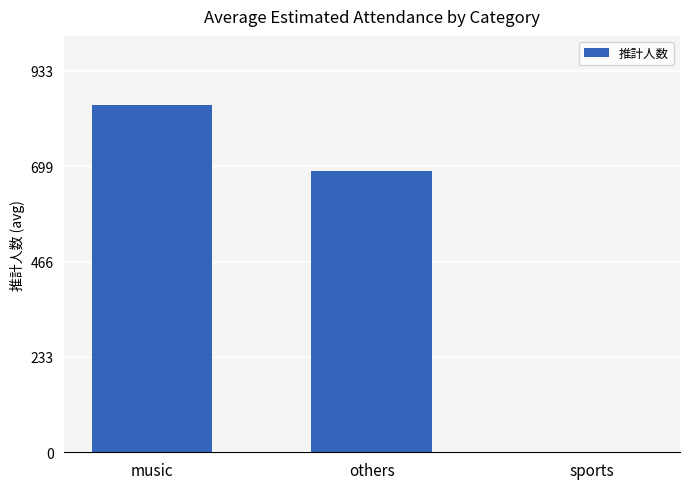

Are the bars horizontal?

No